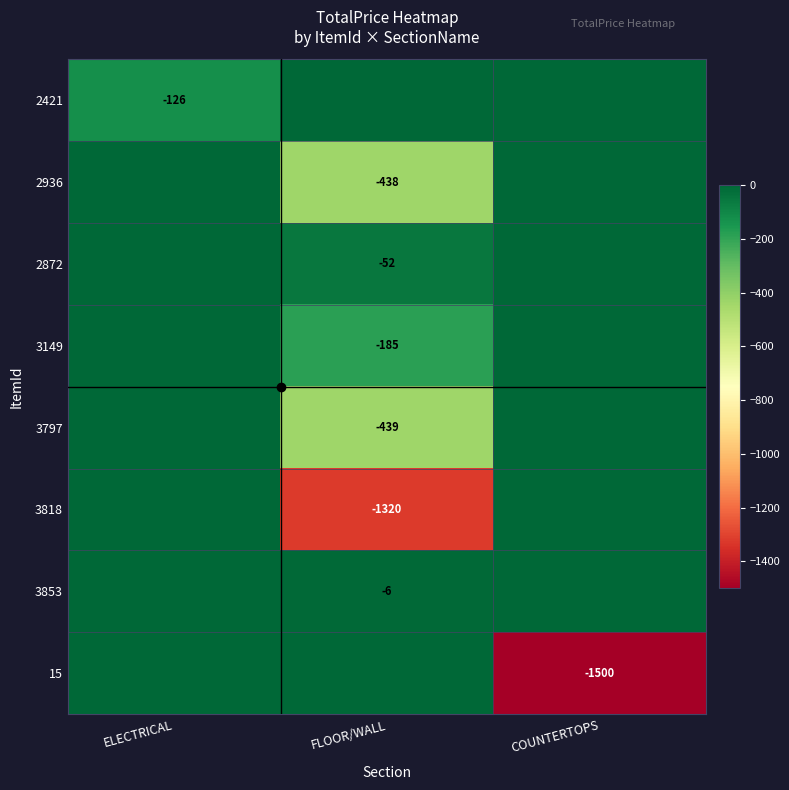

How many data points in 3818 are less than 0?

1